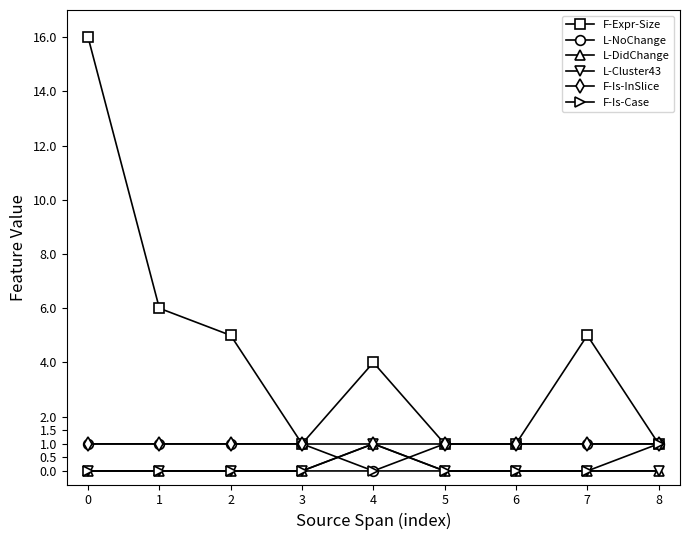

Which series has the largest range (max minus min)?

F-Expr-Size